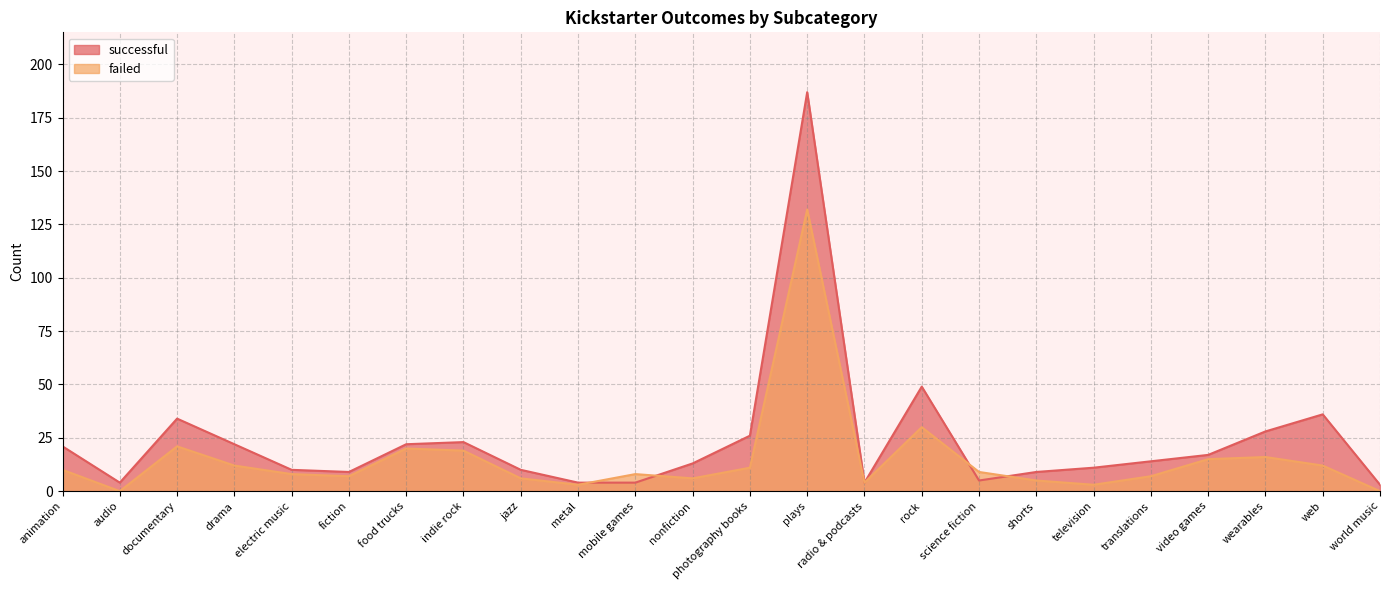

Is it true that failed equals 3 at shorts?

False